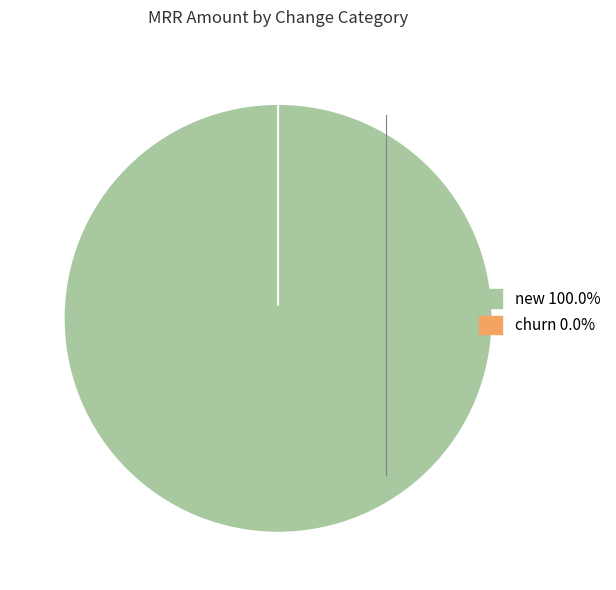

Is the sum of churn and new greater than half?

Yes